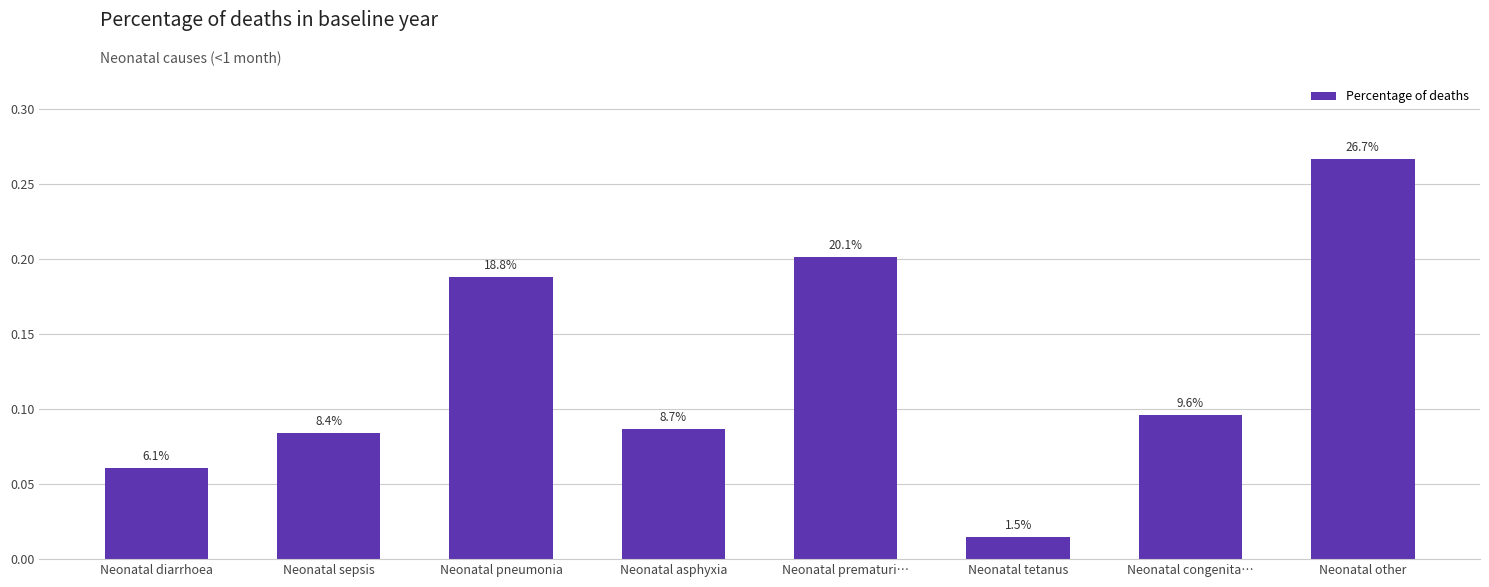

How many bars are there in total?

8